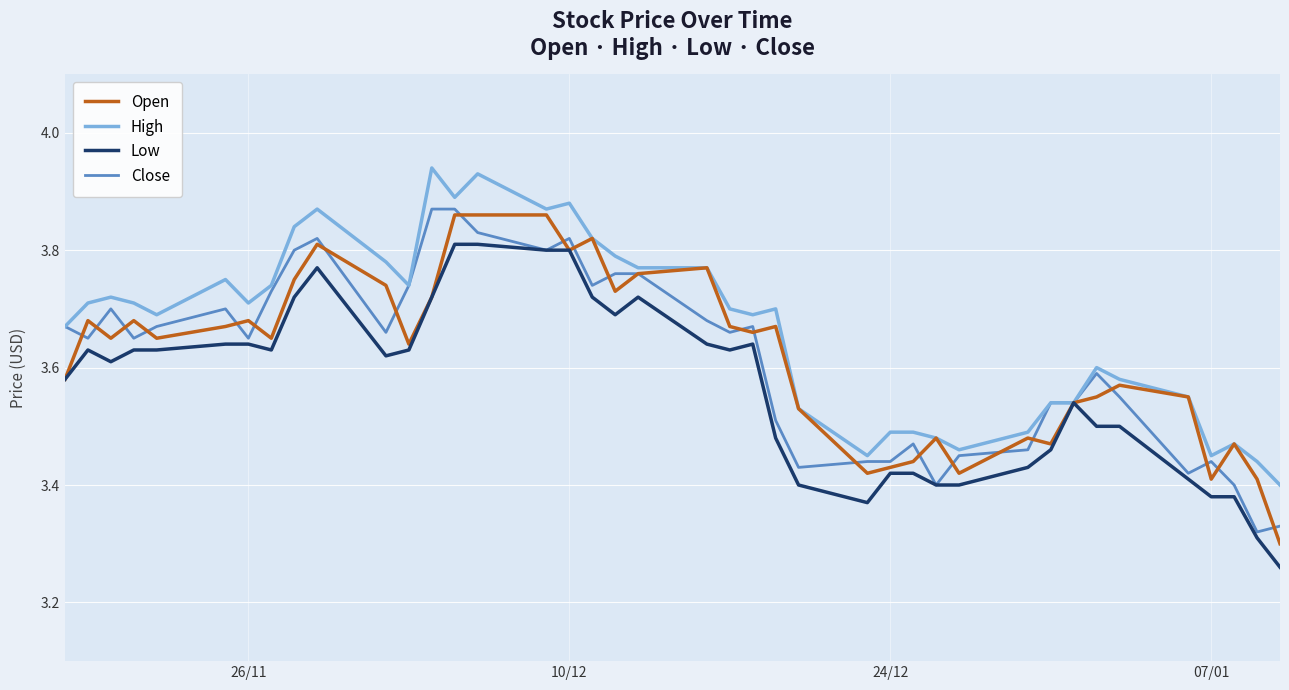

Which series has the largest total across all categories?

High